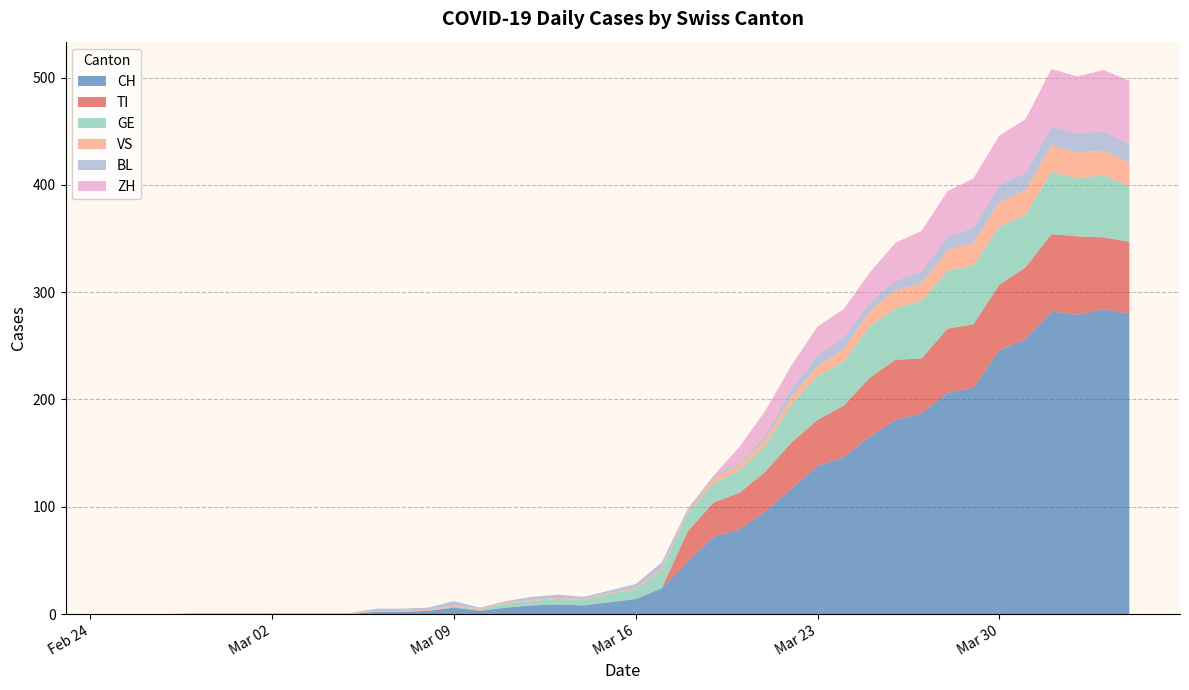

Reading right to left, what are all the values shown in this chart?

CH: 2020-04-04=280	2020-04-03=284	2020-04-02=279	2020-04-01=282	2020-03-31=256	2020-03-30=246	2020-03-29=211	2020-03-28=206	2020-03-27=187	2020-03-26=181	2020-03-25=165	2020-03-24=146	2020-03-23=138	2020-03-22=117	2020-03-21=96	2020-03-20=79	2020-03-19=72	2020-03-18=49	2020-03-17=24	2020-03-16=14	2020-03-15=11	2020-03-14=8	2020-03-13=9	2020-03-12=8	2020-03-11=6	2020-03-10=3	2020-03-09=6	2020-03-08=3	2020-03-07=2	2020-03-06=2	2020-03-05=0	2020-03-04=0	2020-03-03=0	2020-03-02=0	2020-03-01=0	2020-02-29=0	2020-02-28=0	2020-02-27=0	2020-02-26=0	2020-02-25=0
TI: 2020-04-04=67	2020-04-03=67	2020-04-02=73	2020-04-01=72	2020-03-31=67	2020-03-30=61	2020-03-29=59	2020-03-28=60	2020-03-27=51	2020-03-26=56	2020-03-25=55	2020-03-24=48	2020-03-23=43	2020-03-22=43	2020-03-21=37	2020-03-20=34	2020-03-19=32	2020-03-18=28	2020-03-17=0	2020-03-16=0	2020-03-15=0	2020-03-14=0	2020-03-13=0	2020-03-12=0	2020-03-11=0	2020-03-10=0	2020-03-09=0	2020-03-08=0	2020-03-07=0	2020-03-06=0	2020-03-05=0	2020-03-04=0	2020-03-03=0	2020-03-02=0	2020-03-01=0	2020-02-29=0	2020-02-28=0	2020-02-27=0	2020-02-26=0	2020-02-25=0
GE: 2020-04-04=51	2020-04-03=58	2020-04-02=54	2020-04-01=58	2020-03-31=49	2020-03-30=54	2020-03-29=55	2020-03-28=54	2020-03-27=54	2020-03-26=48	2020-03-25=48	2020-03-24=41	2020-03-23=41	2020-03-22=36	2020-03-21=24	2020-03-20=21	2020-03-19=18	2020-03-18=17	2020-03-17=17	2020-03-16=9	2020-03-15=8	2020-03-14=5	2020-03-13=5	2020-03-12=4	2020-03-11=4	2020-03-10=1	2020-03-09=1	2020-03-08=0	2020-03-07=0	2020-03-06=0	2020-03-05=0	2020-03-04=0	2020-03-03=0	2020-03-02=0	2020-03-01=0	2020-02-29=0	2020-02-28=0	2020-02-27=0	2020-02-26=0	2020-02-25=0
VS: 2020-04-04=23	2020-04-03=23	2020-04-02=24	2020-04-01=25	2020-03-31=23	2020-03-30=23	2020-03-29=21	2020-03-28=19	2020-03-27=16	2020-03-26=17	2020-03-25=14	2020-03-24=12	2020-03-23=9	2020-03-22=7	2020-03-21=6	2020-03-20=5	2020-03-19=5	2020-03-18=2	2020-03-17=2	2020-03-16=1	2020-03-15=1	2020-03-14=1	2020-03-13=1	2020-03-12=1	2020-03-11=1	2020-03-10=1	2020-03-09=1	2020-03-08=1	2020-03-07=1	2020-03-06=1	2020-03-05=1	2020-03-04=1	2020-03-03=1	2020-03-02=1	2020-03-01=1	2020-02-29=1	2020-02-28=1	2020-02-27=0	2020-02-26=0	2020-02-25=0
BL: 2020-04-04=17	2020-04-03=18	2020-04-02=18	2020-04-01=17	2020-03-31=16	2020-03-30=16	2020-03-29=14	2020-03-28=13	2020-03-27=11	2020-03-26=9	2020-03-25=8	2020-03-24=11	2020-03-23=10	2020-03-22=7	2020-03-21=4	2020-03-20=2	2020-03-19=2	2020-03-18=2	2020-03-17=5	2020-03-16=4	2020-03-15=2	2020-03-14=2	2020-03-13=3	2020-03-12=3	2020-03-11=1	2020-03-10=1	2020-03-09=4	2020-03-08=2	2020-03-07=2	2020-03-06=2	2020-03-05=0	2020-03-04=0	2020-03-03=0	2020-03-02=0	2020-03-01=0	2020-02-29=0	2020-02-28=0	2020-02-27=0	2020-02-26=0	2020-02-25=0
ZH: 2020-04-04=59	2020-04-03=57	2020-04-02=53	2020-04-01=54	2020-03-31=50	2020-03-30=46	2020-03-29=46	2020-03-28=42	2020-03-27=38	2020-03-26=35	2020-03-25=28	2020-03-24=26	2020-03-23=27	2020-03-22=22	2020-03-21=23	2020-03-20=15	2020-03-19=0	2020-03-18=0	2020-03-17=0	2020-03-16=0	2020-03-15=0	2020-03-14=0	2020-03-13=0	2020-03-12=0	2020-03-11=0	2020-03-10=0	2020-03-09=0	2020-03-08=0	2020-03-07=0	2020-03-06=0	2020-03-05=0	2020-03-04=0	2020-03-03=0	2020-03-02=0	2020-03-01=0	2020-02-29=0	2020-02-28=0	2020-02-27=0	2020-02-26=0	2020-02-25=0